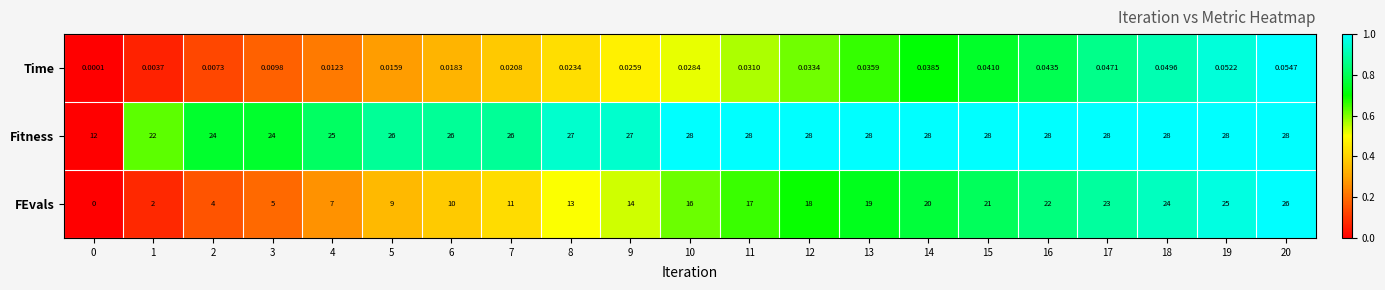

Which series has the widest spread of values?

FEvals